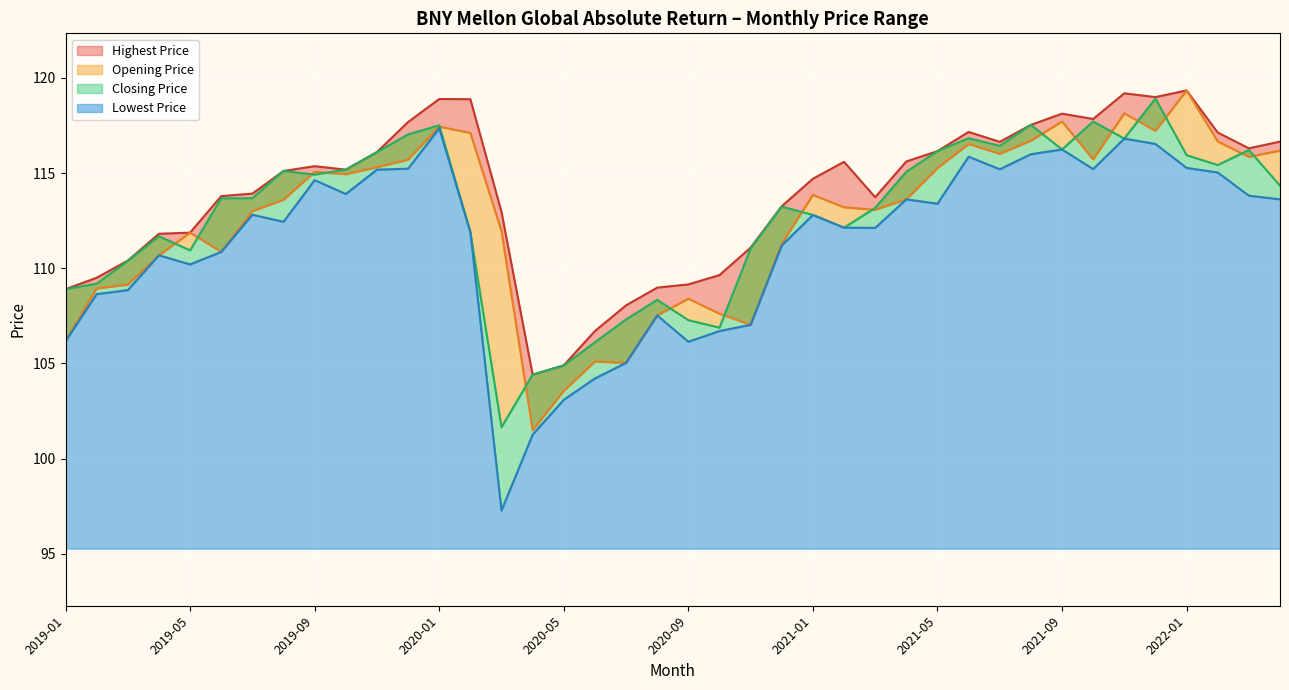

Which category has the lowest value in the Opening Price series?

2020-04